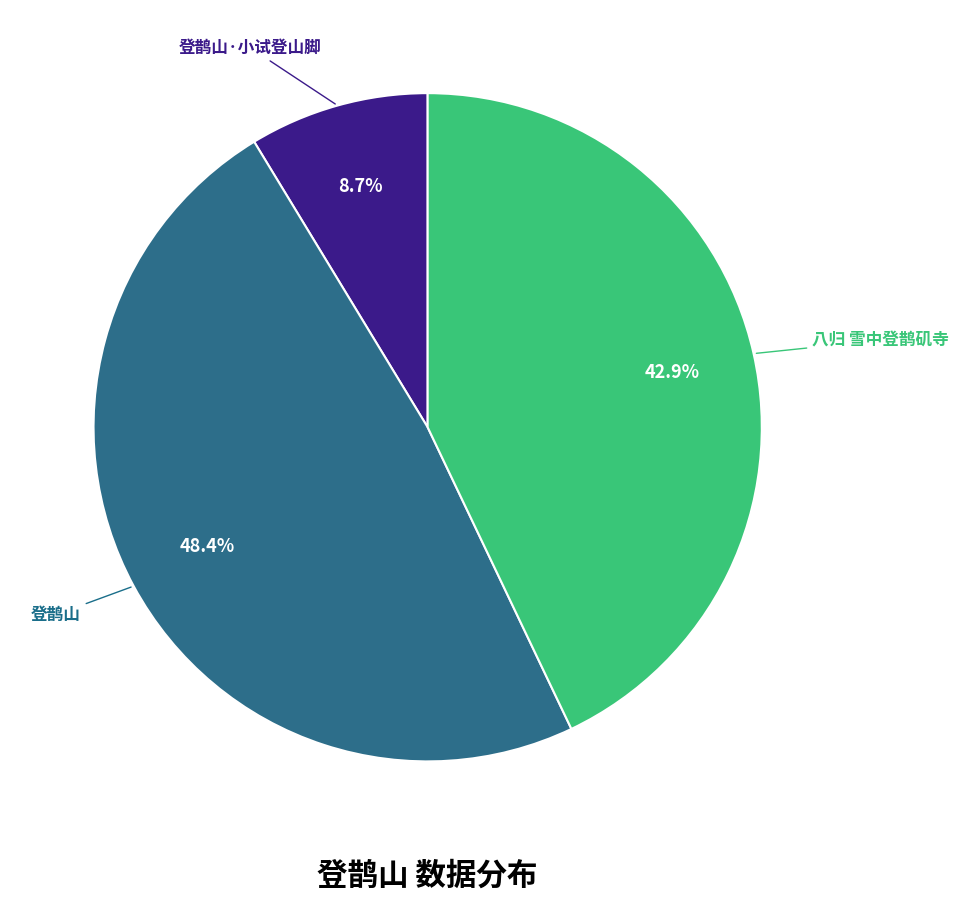

Does any single category account for the majority?

No